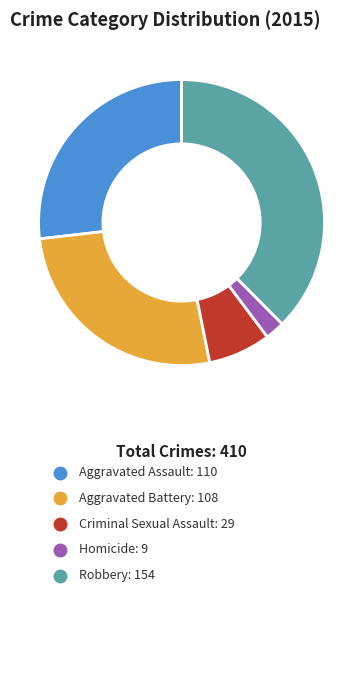

Is there any slice that represents more than half of the pie?

No